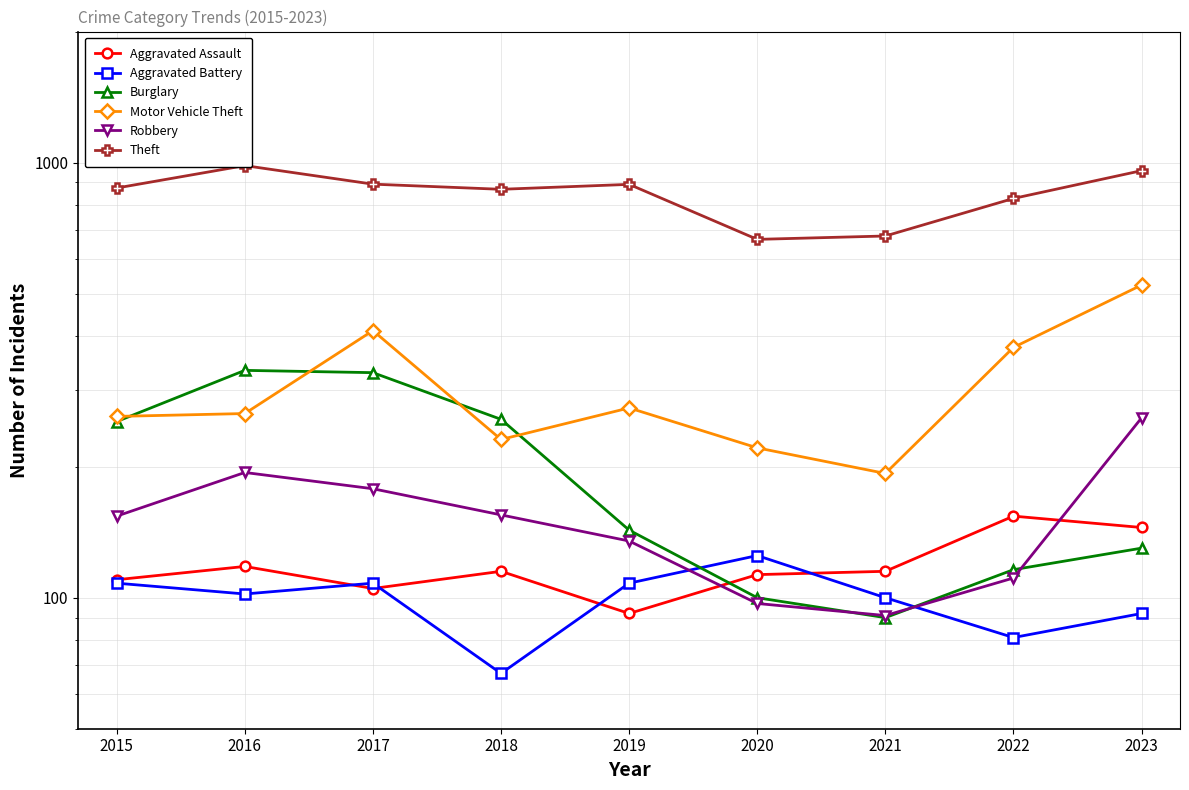

Reading left to right, transcribe all the data shown in this chart.

Aggravated Assault: 2015=110	2016=118	2017=105	2018=115	2019=92	2020=113	2021=115	2022=154	2023=145
Aggravated Battery: 2015=108	2016=102	2017=108	2018=67	2019=108	2020=125	2021=100	2022=81	2023=92
Burglary: 2015=254	2016=333	2017=329	2018=257	2019=143	2020=100	2021=90	2022=116	2023=130
Motor Vehicle Theft: 2015=261	2016=265	2017=411	2018=231	2019=273	2020=221	2021=193	2022=376	2023=523
Robbery: 2015=154	2016=194	2017=178	2018=155	2019=135	2020=97	2021=91	2022=111	2023=259
Theft: 2015=874	2016=984	2017=892	2018=868	2019=891	2020=666	2021=678	2022=827	2023=958